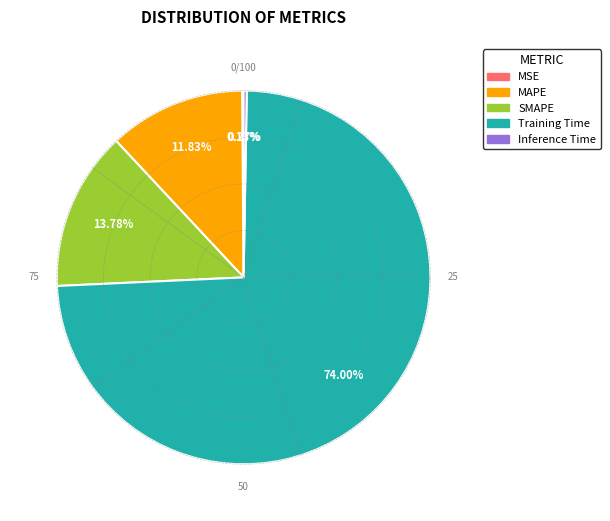

Which category has the biggest portion of the pie?

Training Time